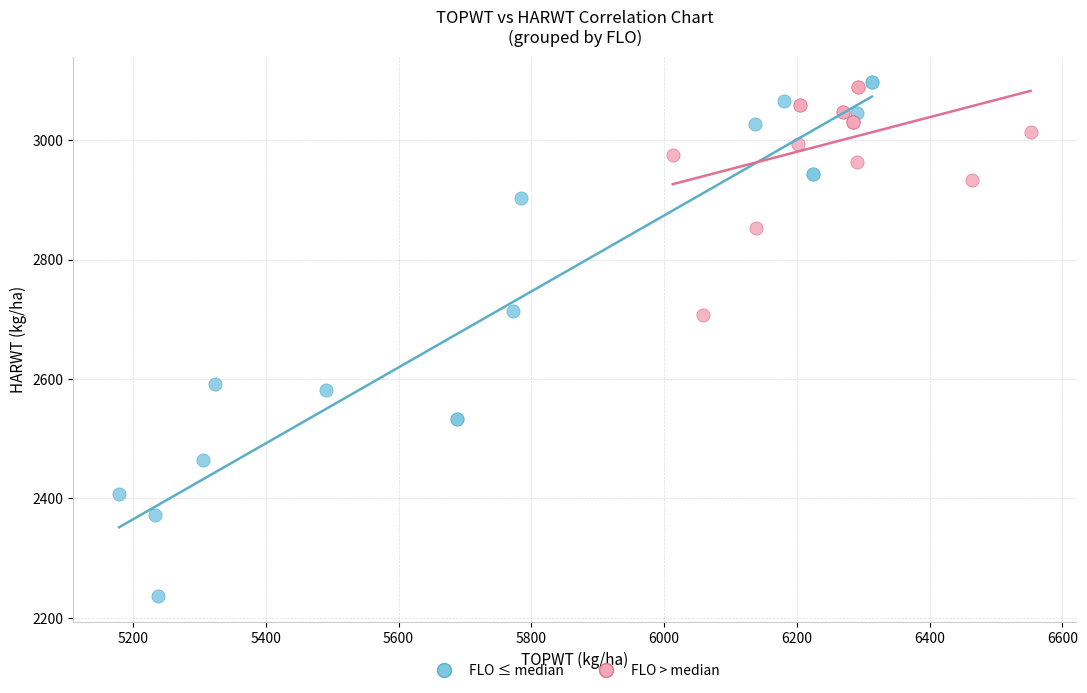

Which series reaches the minimum Y coordinate?

FLO ≤ median